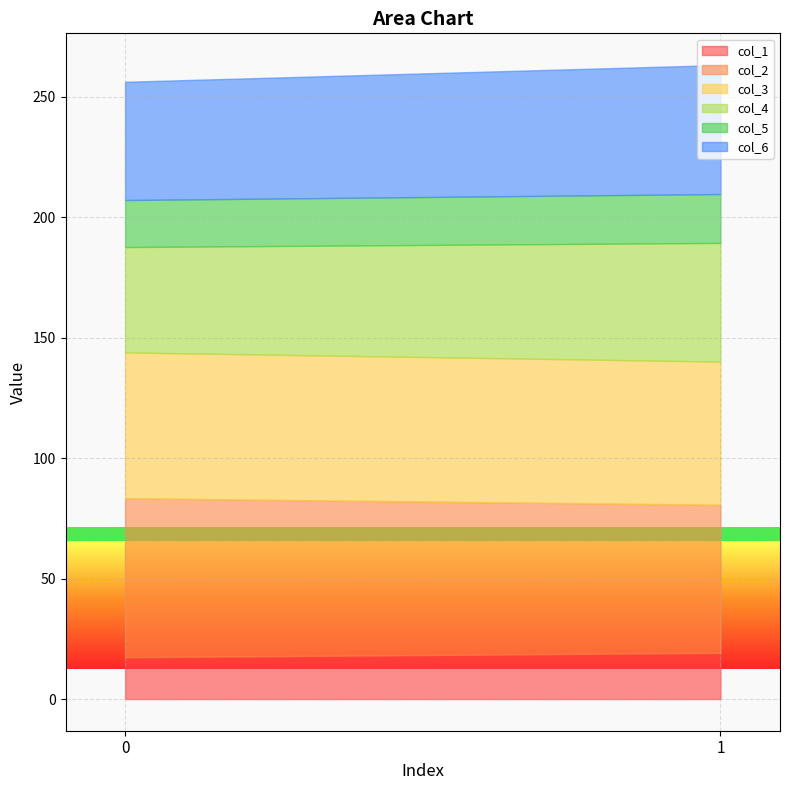

What is the difference between the col_3 values at 1 and 0?

1.1